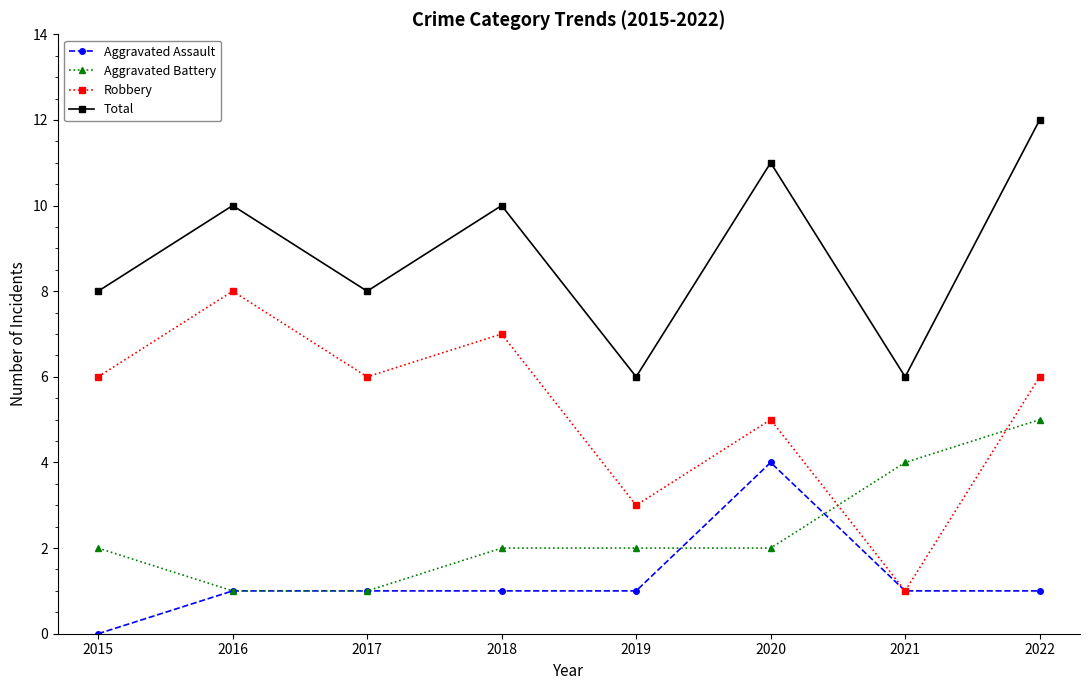

What is the total value across all series at 2019?

12